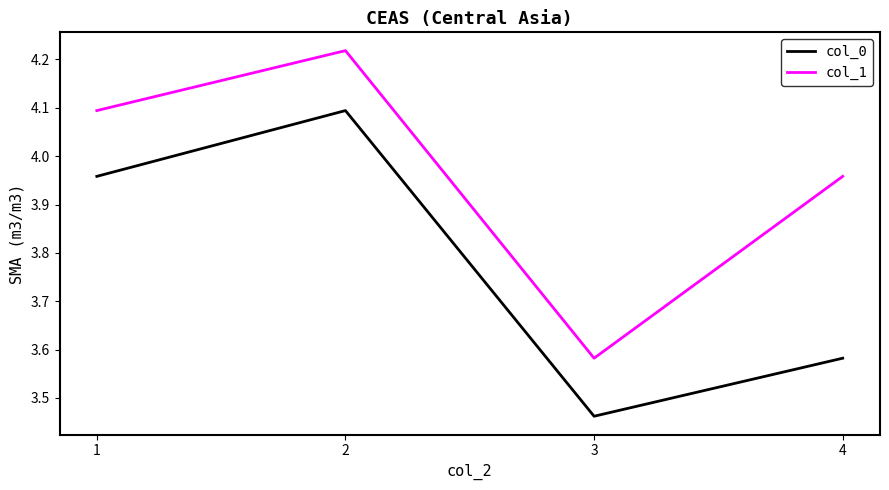

Where is col_0 nearest to the value 3?

3